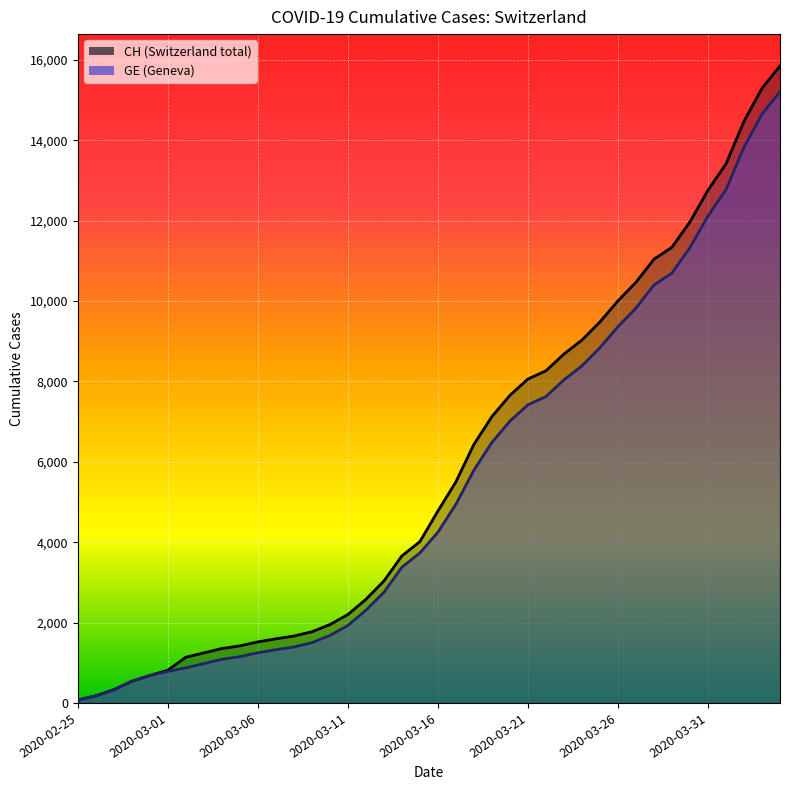

Reading left to right, extract all data points from this chart.

CH: 2020-02-25=73	2020-02-26=178	2020-02-27=329	2020-02-28=540	2020-02-29=682	2020-03-01=814	2020-03-02=1137	2020-03-03=1245	2020-03-04=1353	2020-03-05=1420	2020-03-06=1519	2020-03-07=1595	2020-03-08=1664	2020-03-09=1770	2020-03-10=1949	2020-03-11=2199	2020-03-12=2577	2020-03-13=3033	2020-03-14=3658	2020-03-15=4014	2020-03-16=4775	2020-03-17=5501	2020-03-18=6434	2020-03-19=7125	2020-03-20=7654	2020-03-21=8061	2020-03-22=8265	2020-03-23=8681	2020-03-24=9030	2020-03-25=9481	2020-03-26=10005	2020-03-27=10467	2020-03-28=11041	2020-03-29=11340	2020-03-30=11971	2020-03-31=12758	2020-04-01=13413	2020-04-02=14473	2020-04-03=15294	2020-04-04=15850
GE: 2020-02-25=73	2020-02-26=178	2020-02-27=329	2020-02-28=540	2020-02-29=682	2020-03-01=784	2020-03-02=872	2020-03-03=979	2020-03-04=1085	2020-03-05=1152	2020-03-06=1248	2020-03-07=1324	2020-03-08=1393	2020-03-09=1499	2020-03-10=1678	2020-03-11=1928	2020-03-12=2306	2020-03-13=2752	2020-03-14=3377	2020-03-15=3733	2020-03-16=4248	2020-03-17=4944	2020-03-18=5792	2020-03-19=6483	2020-03-20=7012	2020-03-21=7419	2020-03-22=7623	2020-03-23=8039	2020-03-24=8388	2020-03-25=8839	2020-03-26=9363	2020-03-27=9825	2020-03-28=10399	2020-03-29=10698	2020-03-30=11329	2020-03-31=12116	2020-04-01=12771	2020-04-02=13831	2020-04-03=14652	2020-04-04=15208